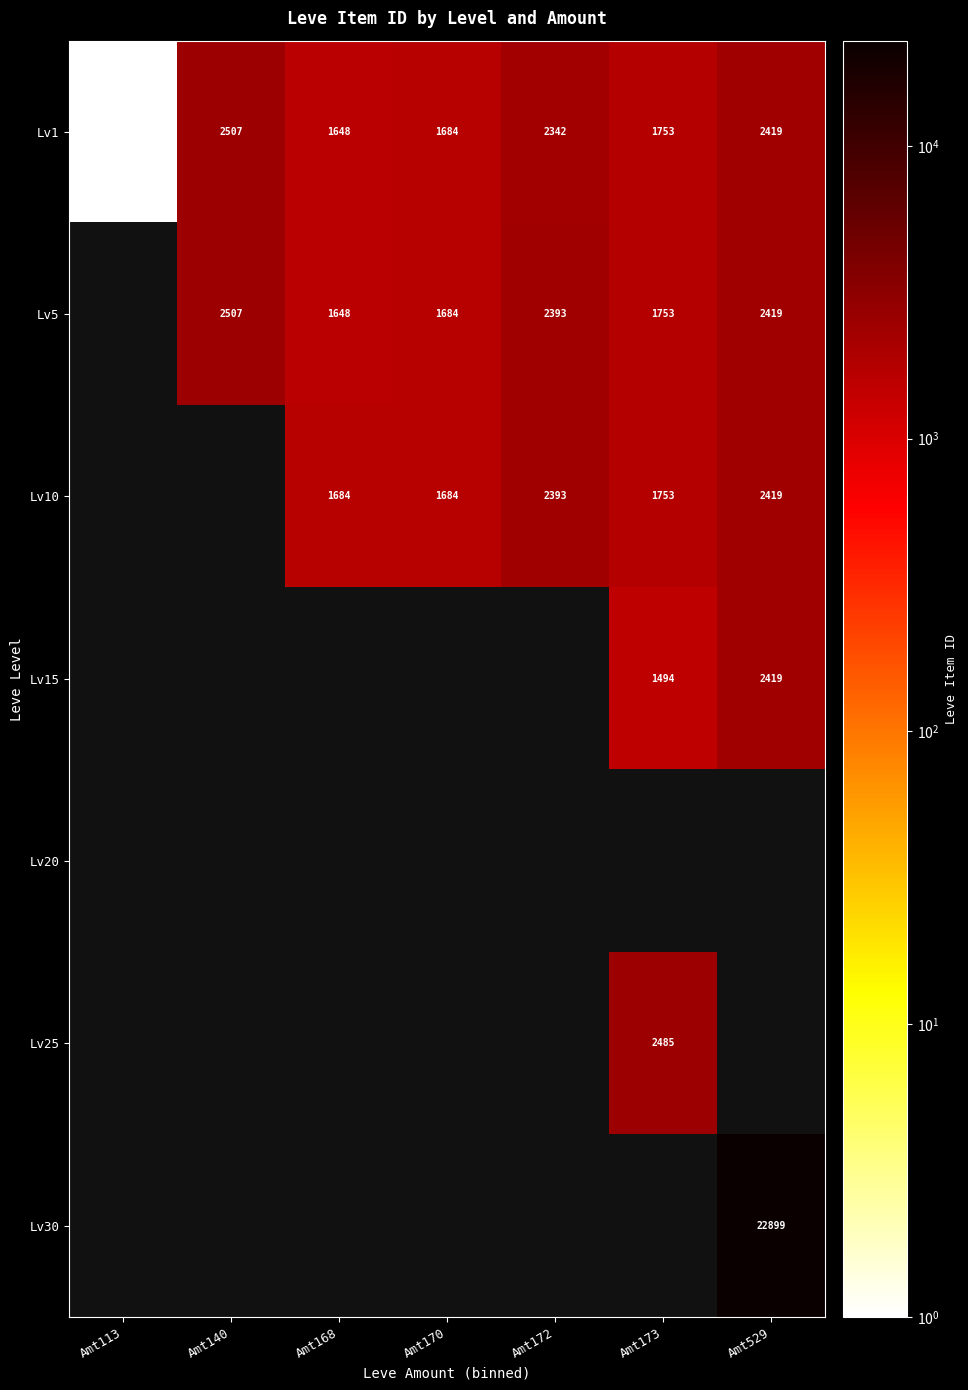

True or false: Lv10 has a value of 3673 at Amt529.

False